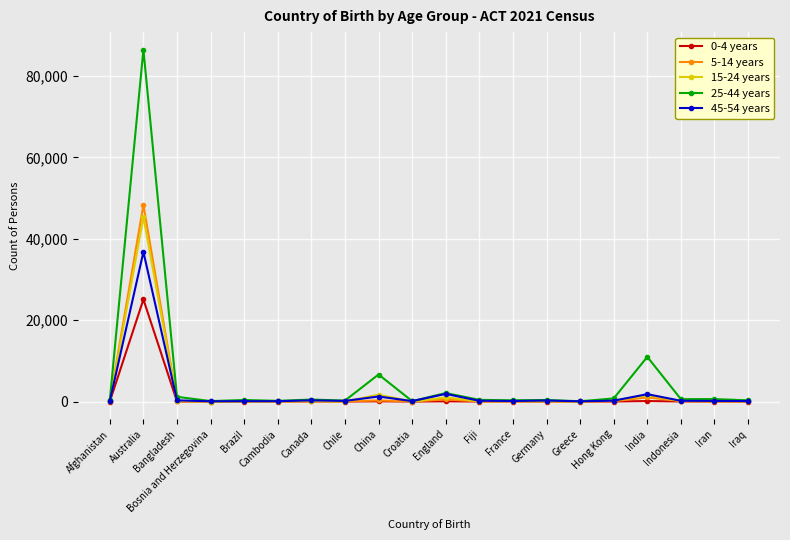

How many lines are shown in the chart?

5